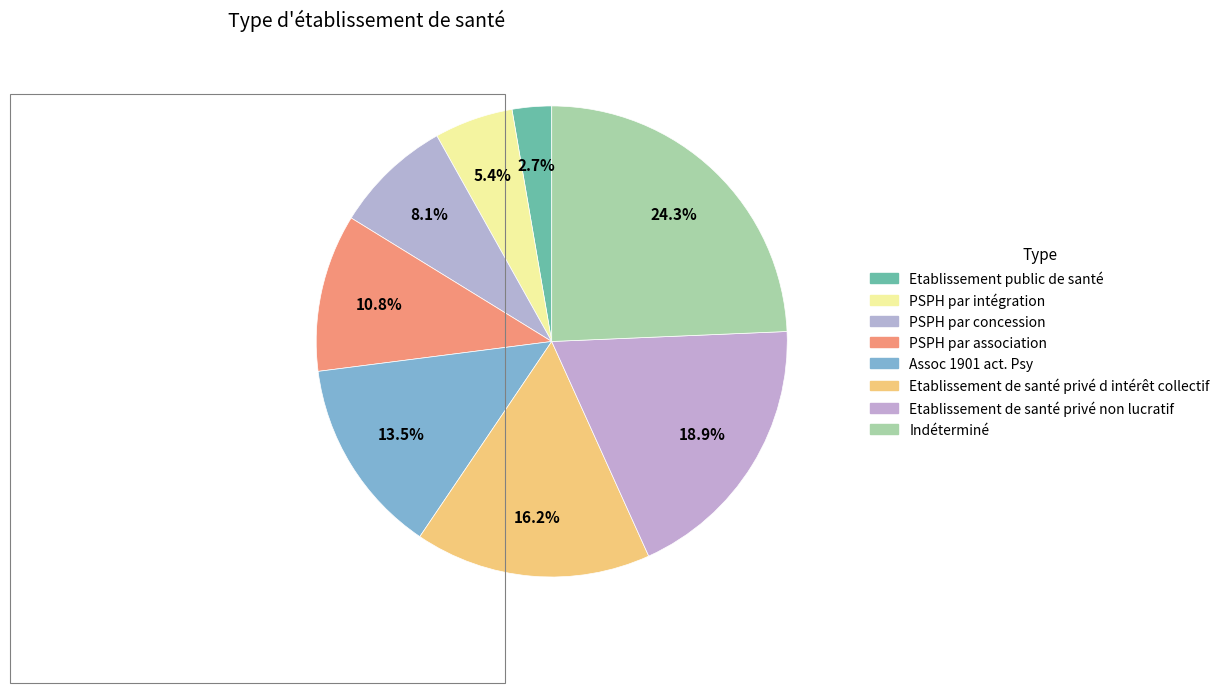

How many segments does this pie chart have?

8